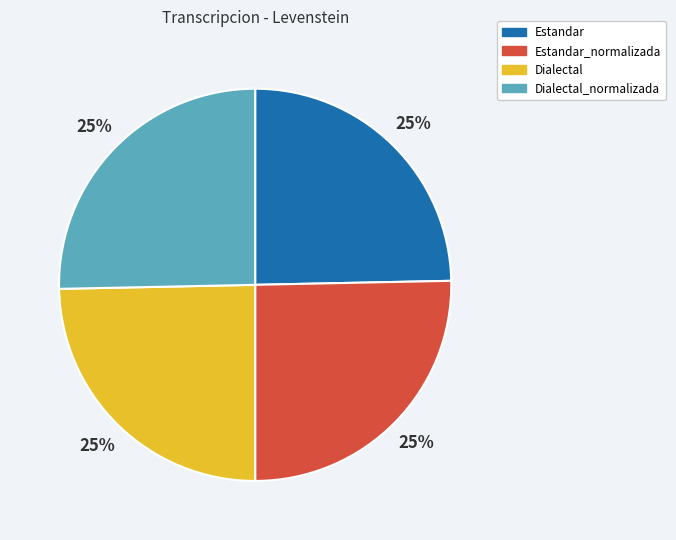

The Estandar slice represents 25% of the pie. True or false?

True